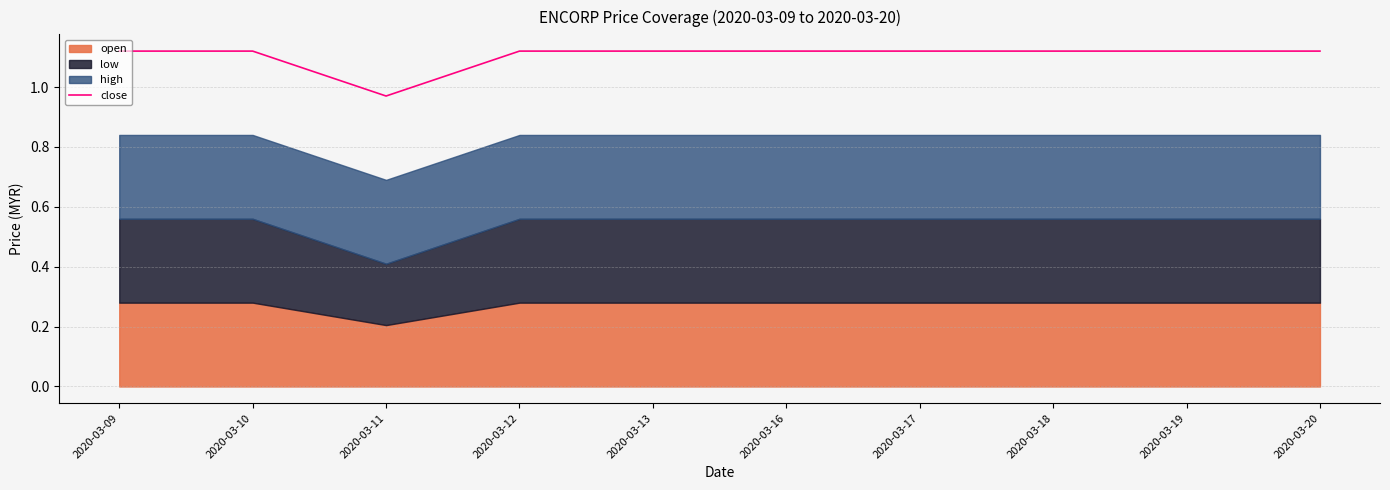

The chart shows a value of 1.1 at 2020-03-18. True or false?

True